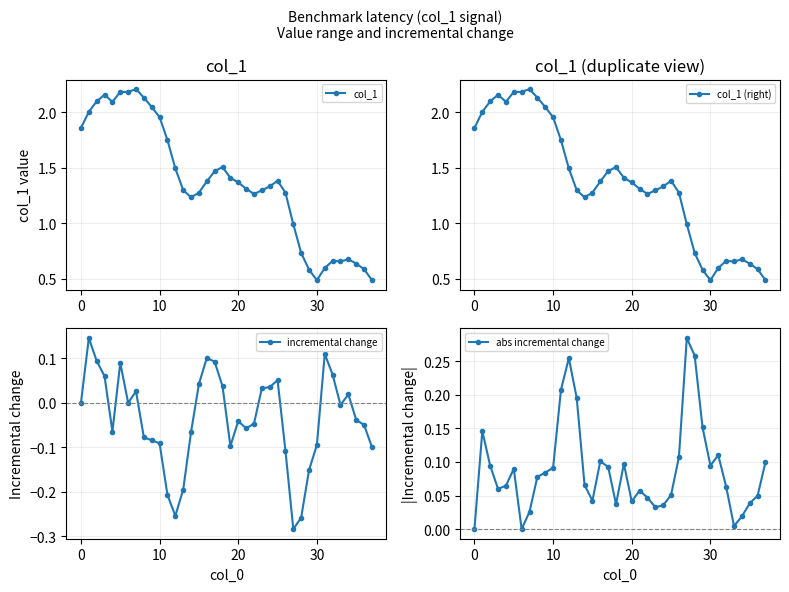

What is the difference between the second highest and minimum values in the abs incremental change series?

0.3